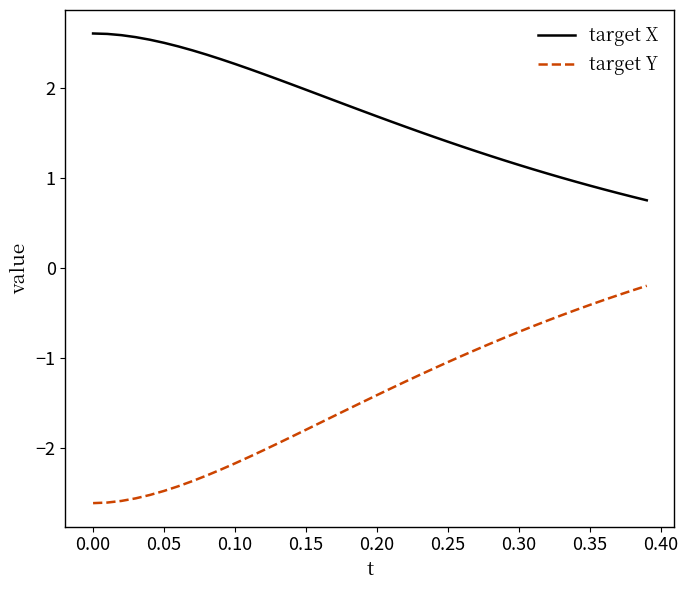

True or false: target X and target Y intersect in this chart.

False